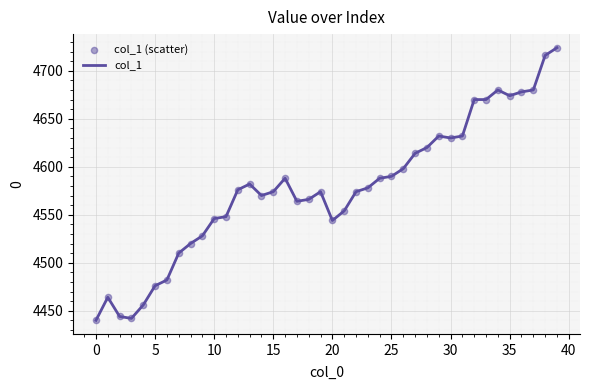

What is the smallest value displayed?

4440